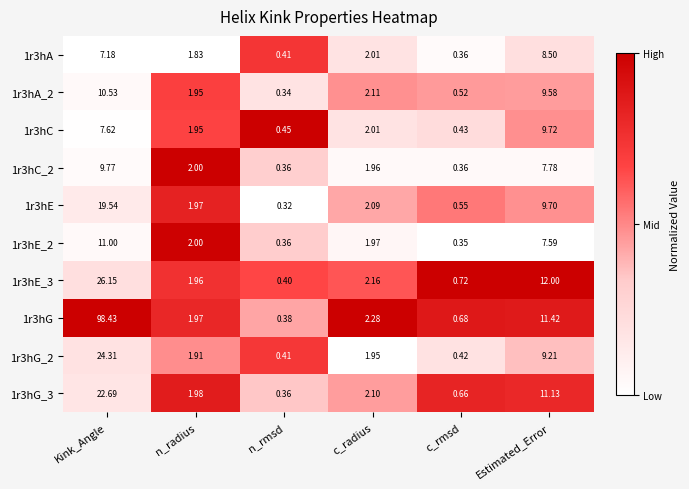

List the labels in order of 1r3hG value, smallest first.

n_rmsd, c_rmsd, n_radius, c_radius, Estimated_Error, Kink_Angle